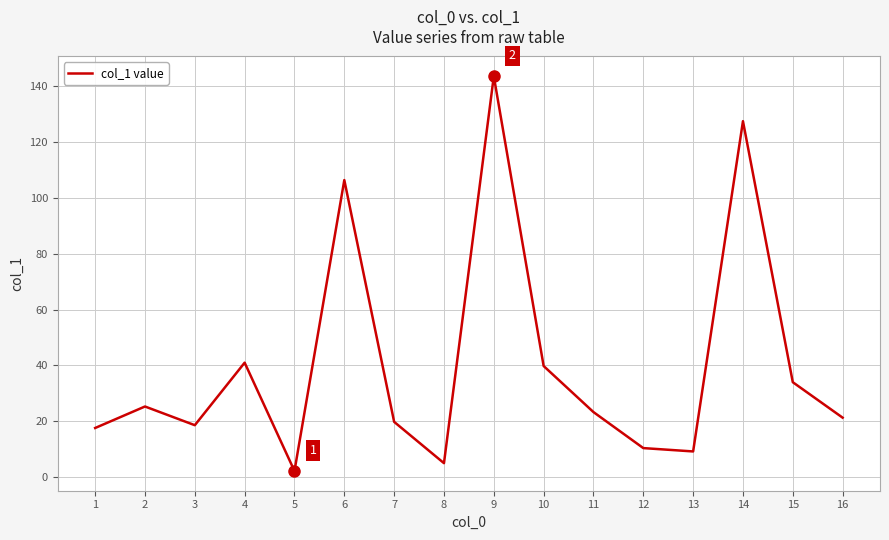

What is the difference between the maximum and minimum values?

141.4